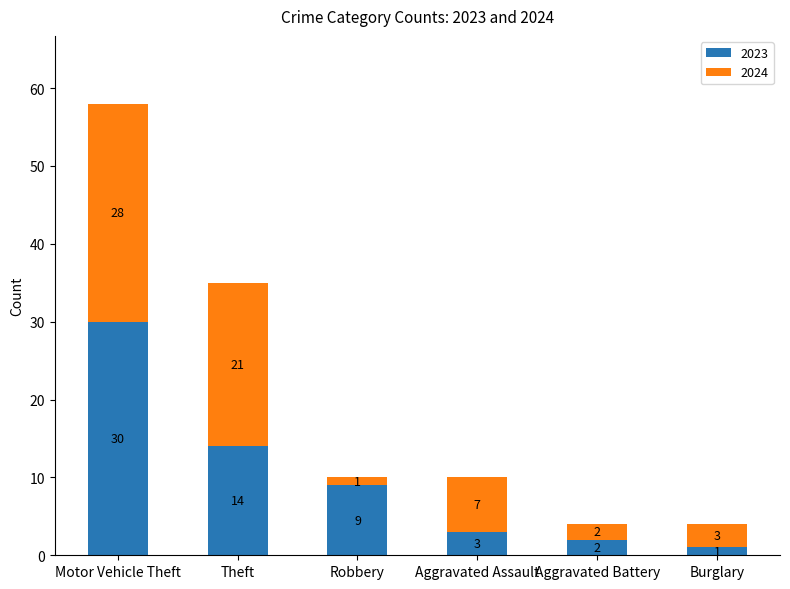

The 2023 series shows 30 at Motor Vehicle Theft. True or false?

True